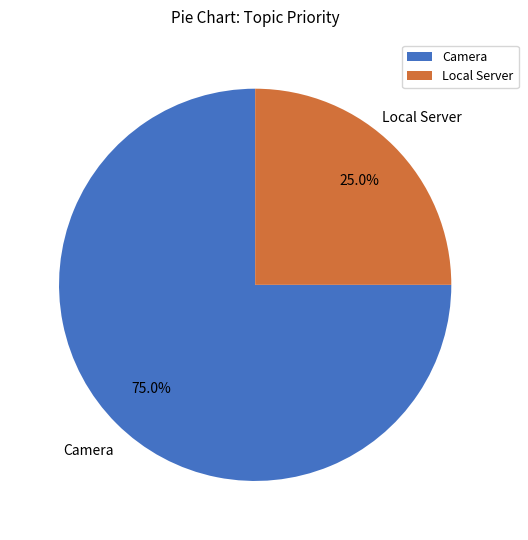

Does any single category account for the majority?

Yes